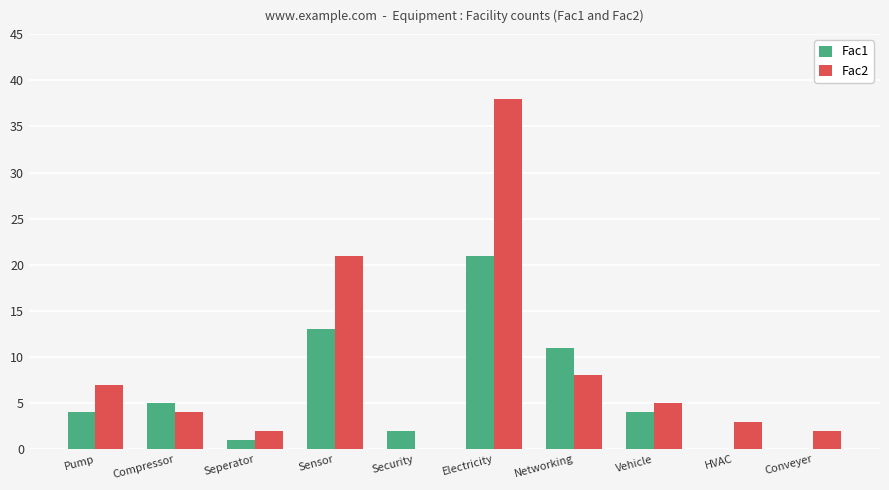

At which category is the sum across all series the highest?

Electricity